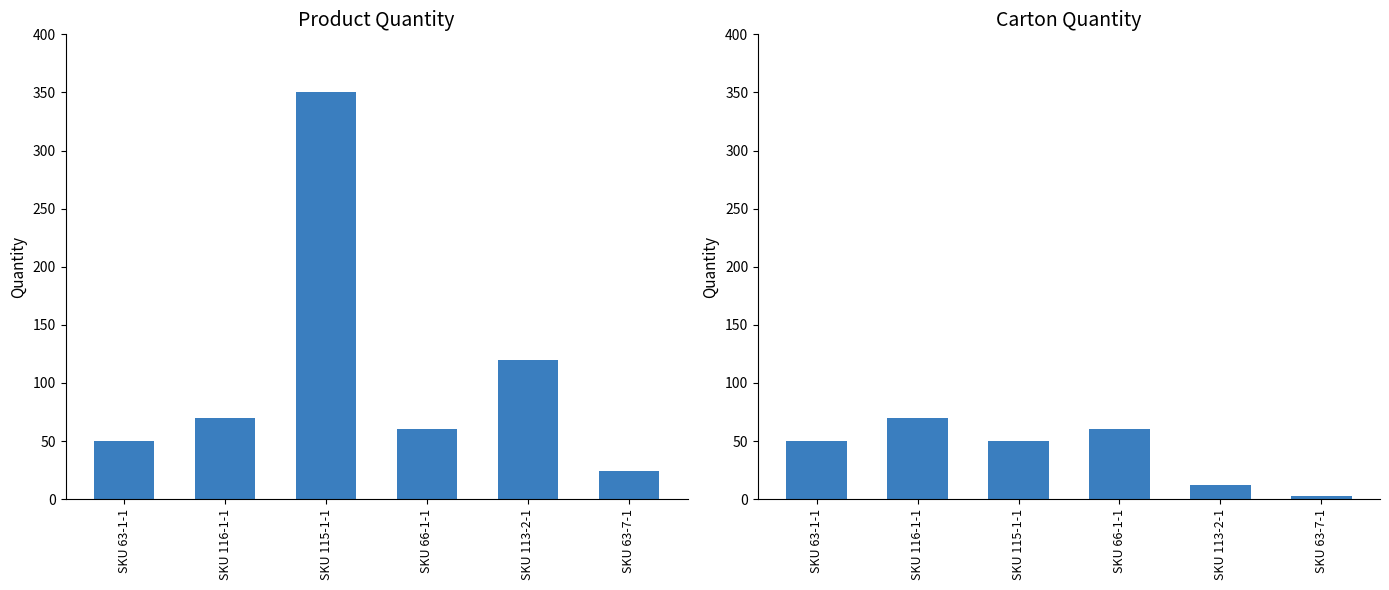

What is the minimum value shown in the chart?

3